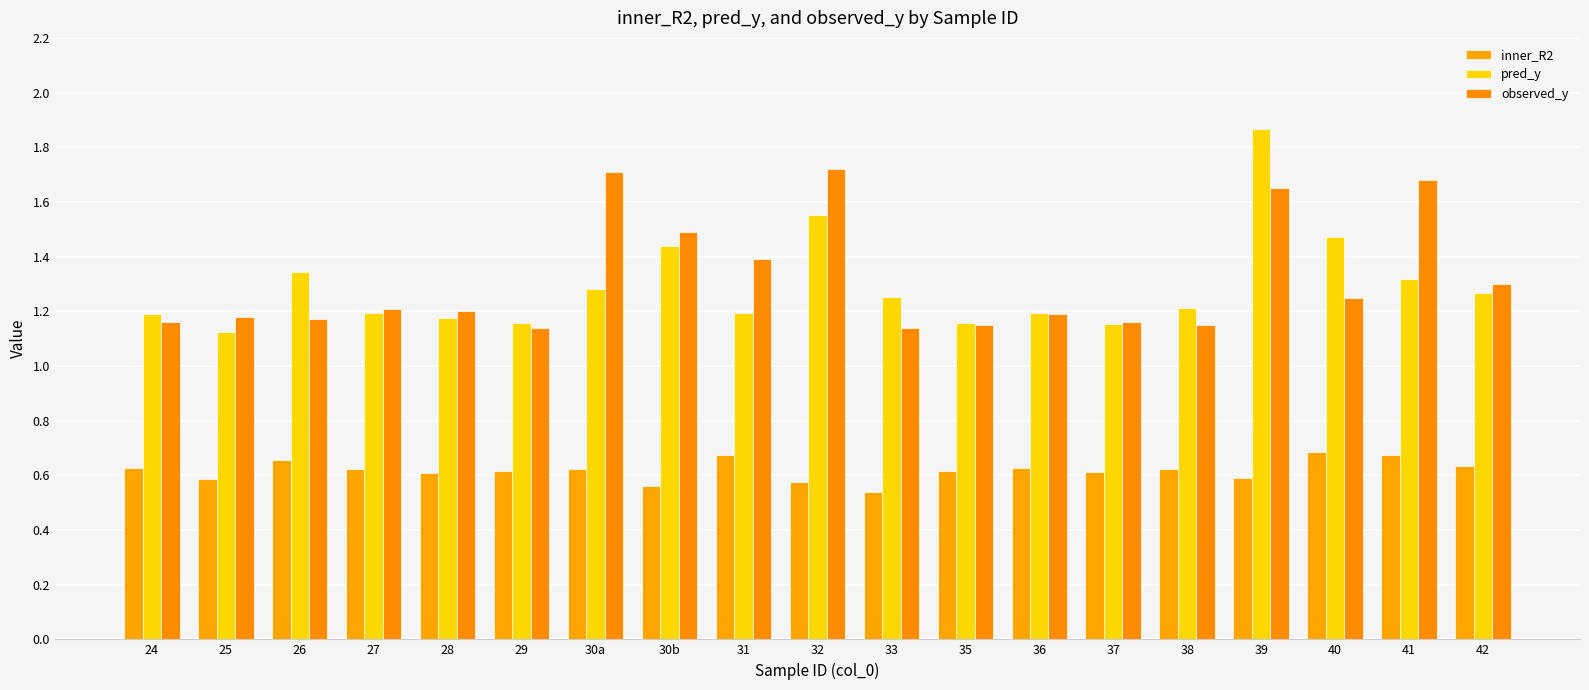

At which category does the chart reach its minimum across all series?

33